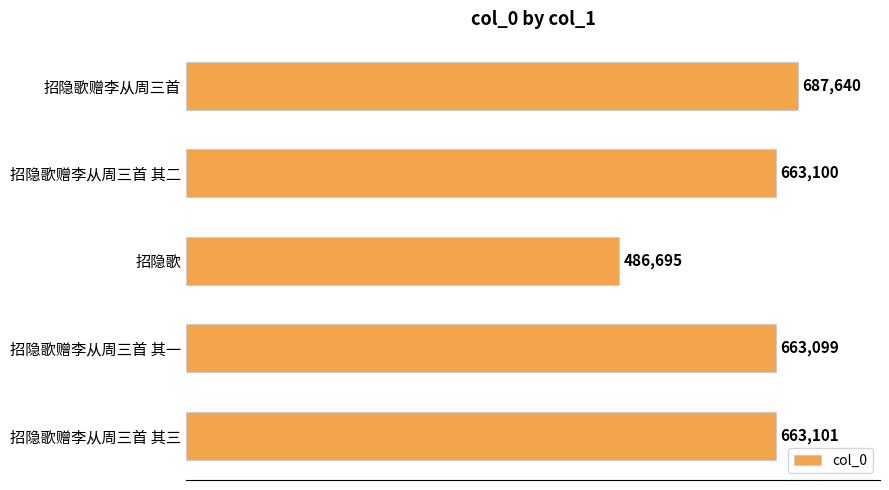

What is the smallest value displayed?

486695